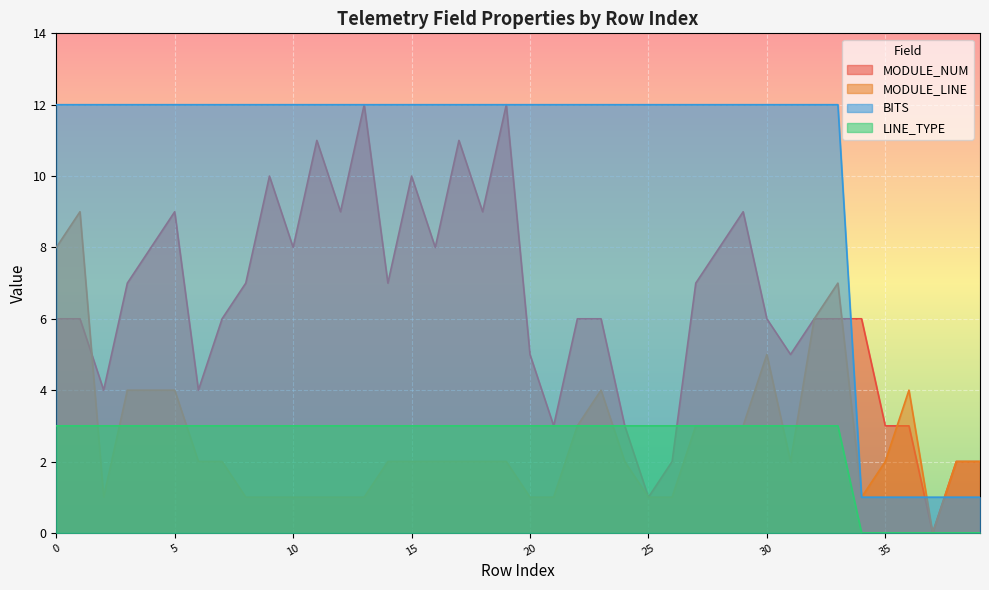

Is it true that MODULE_NUM equals 4 at 13?

False